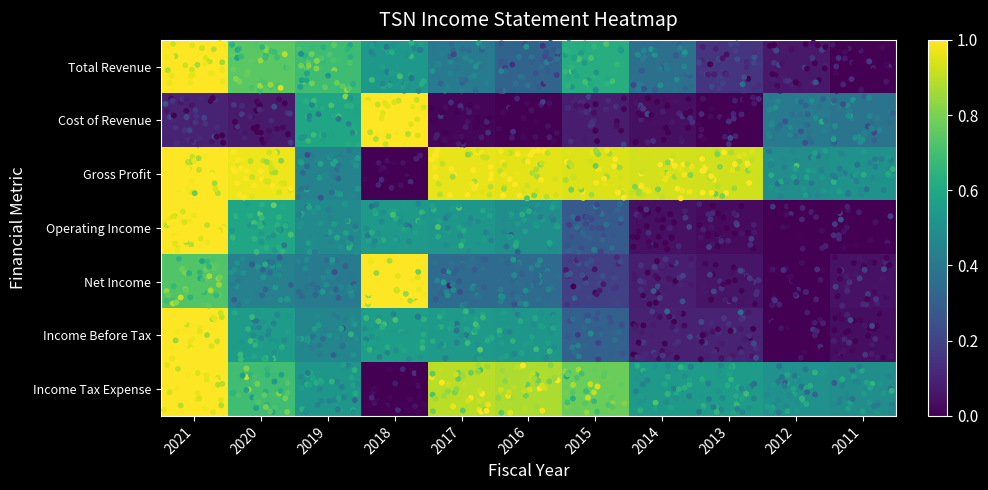

Rank the series by their maximum value, from highest to lowest.

Total Revenue, Cost of Revenue, Gross Profit, Operating Income, Net Income, Income Before Tax, Income Tax Expense